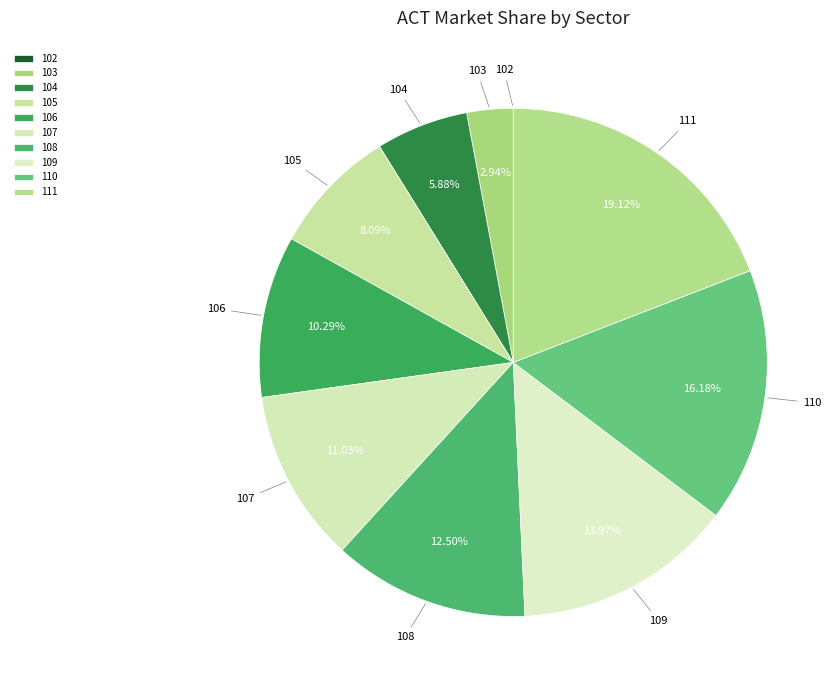

Is 109 the majority of the pie?

No